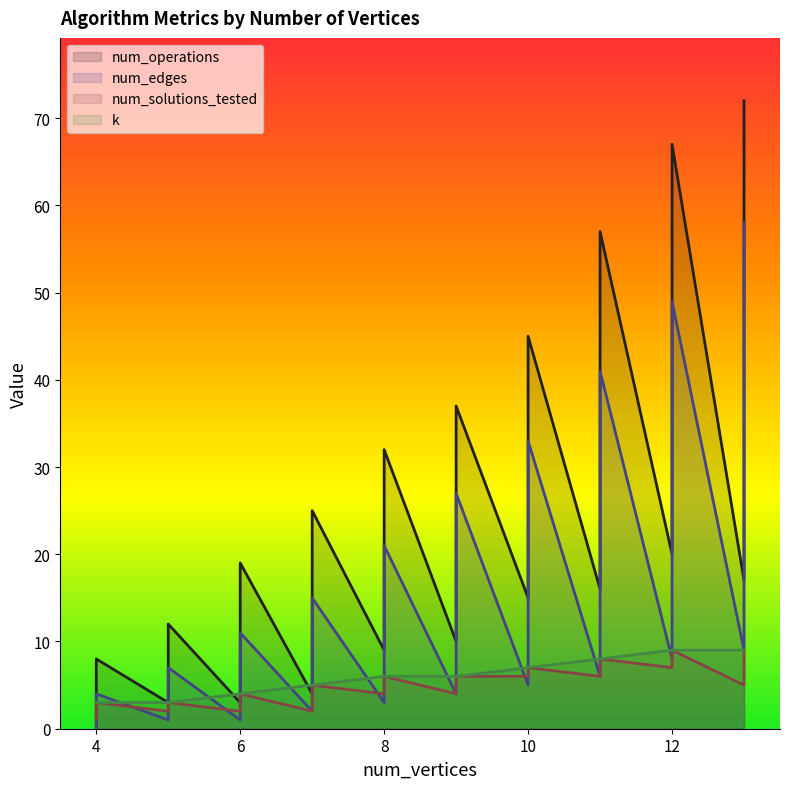

In num_operations, how many points are lower than both neighbors (excluding endpoints)?

9